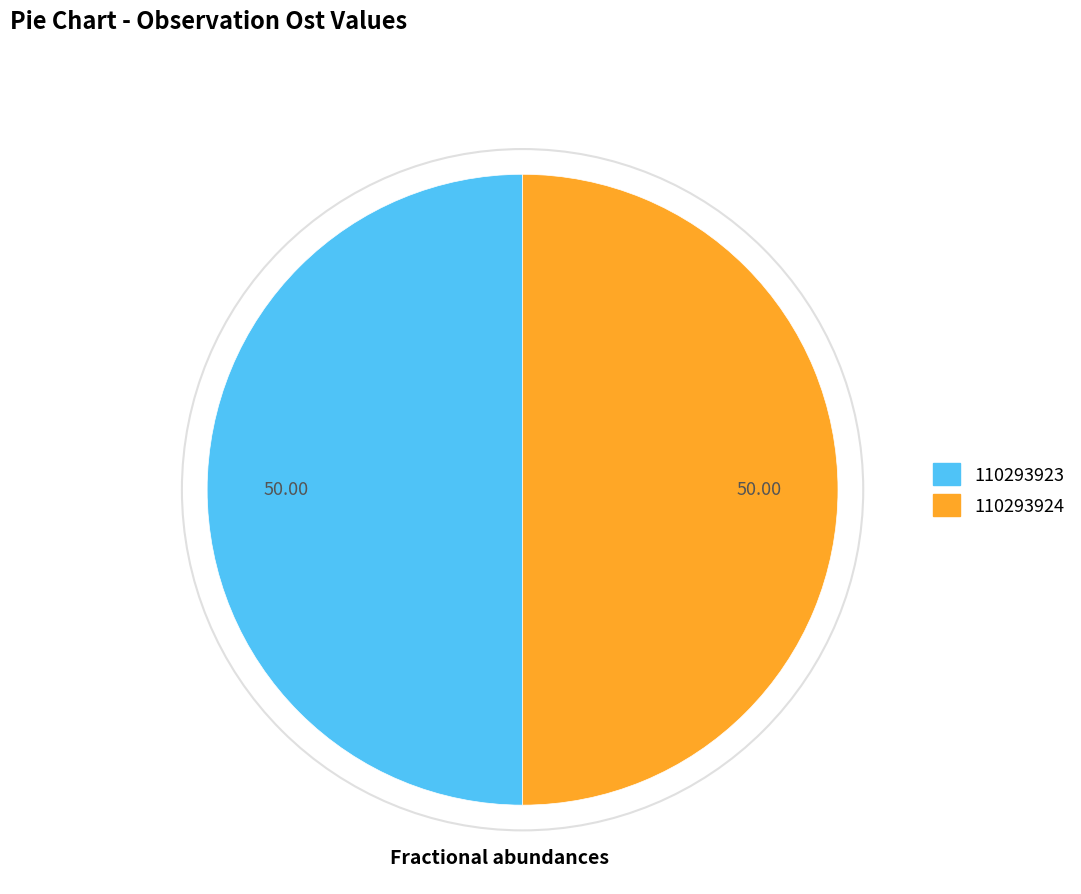

Combined, do 110293924 and 110293923 account for over 50%?

Yes